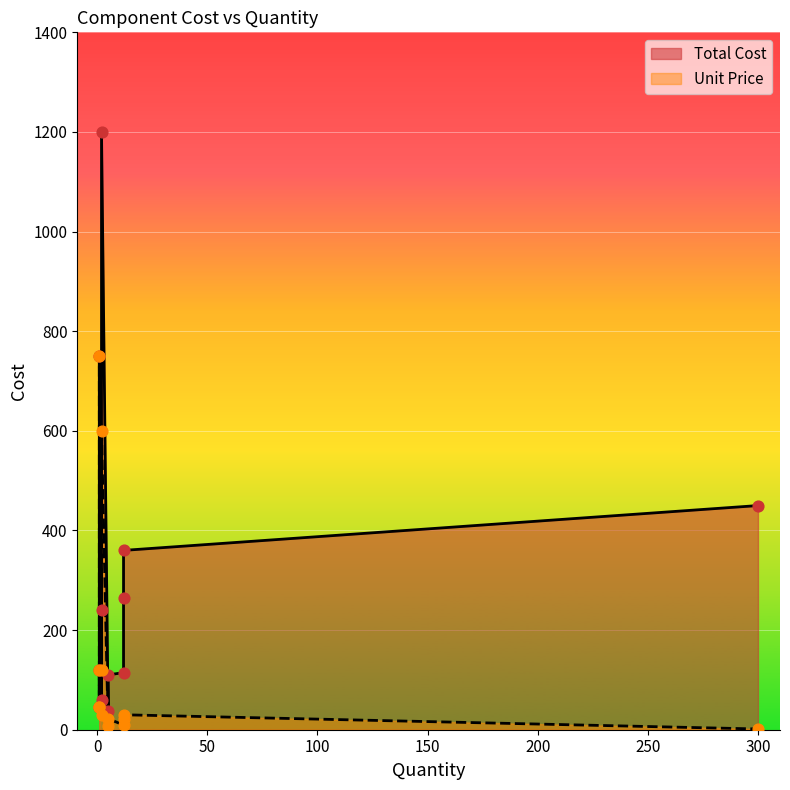

Which series reaches the maximum Y coordinate?

Total Cost